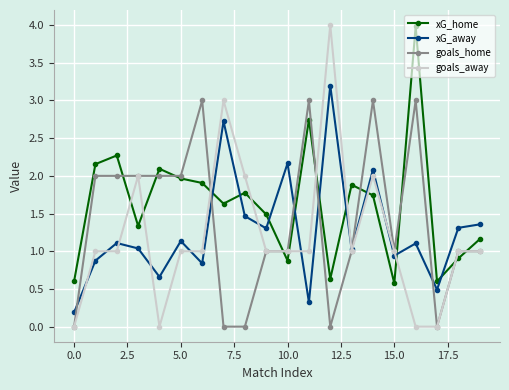

Does the chart have visible grid lines?

Yes